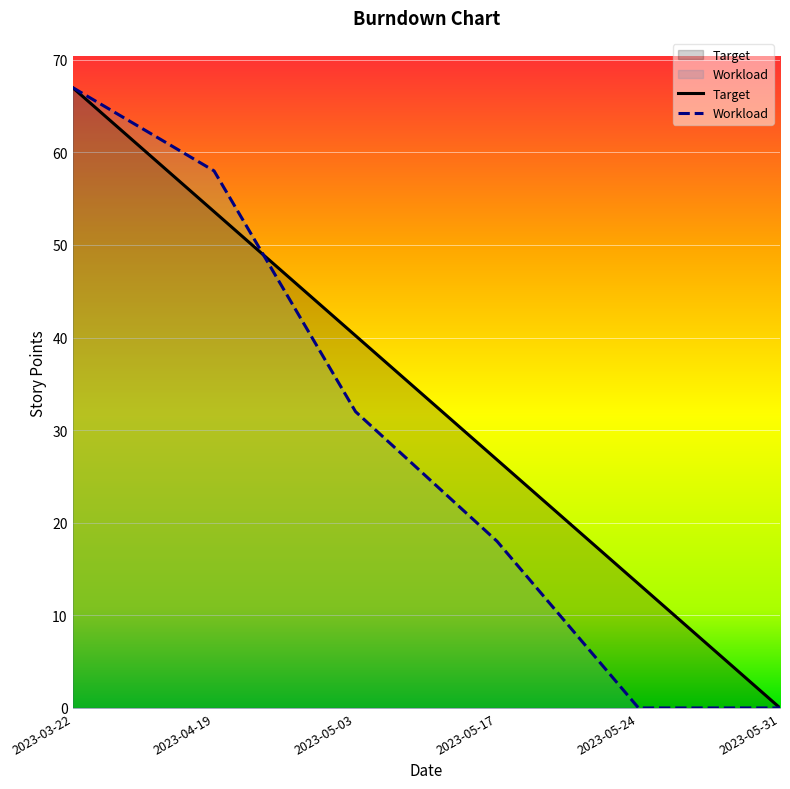

How many lines are shown in the chart?

2